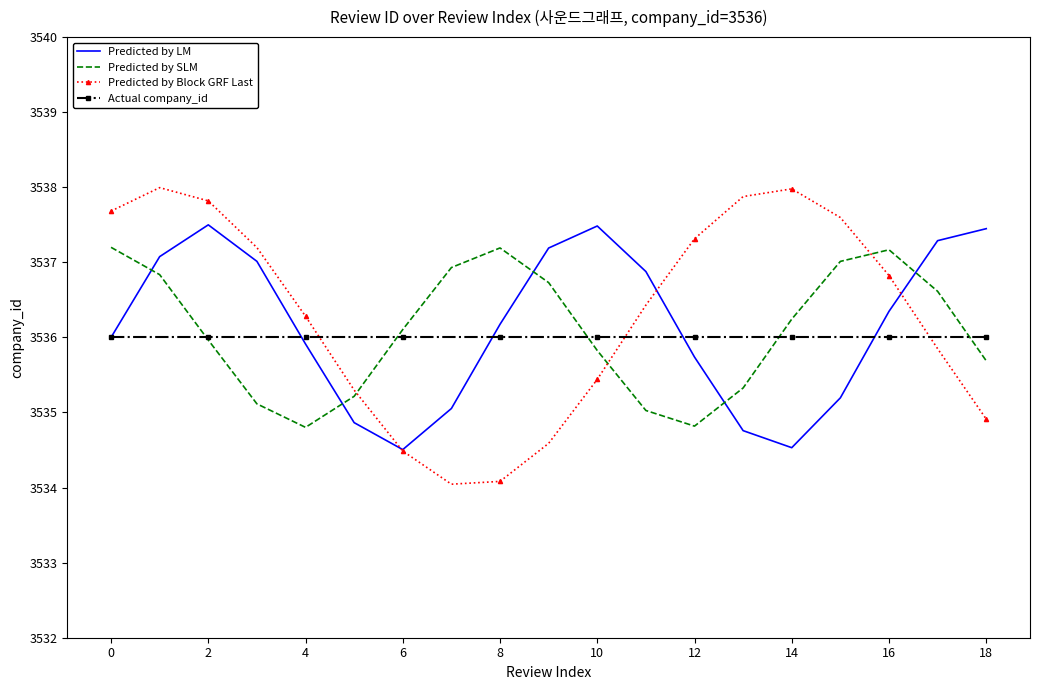

Rank the series by their average value, from lowest to highest.

Actual company_id, Predicted by SLM, Predicted by LM, Predicted by Block GRF Last